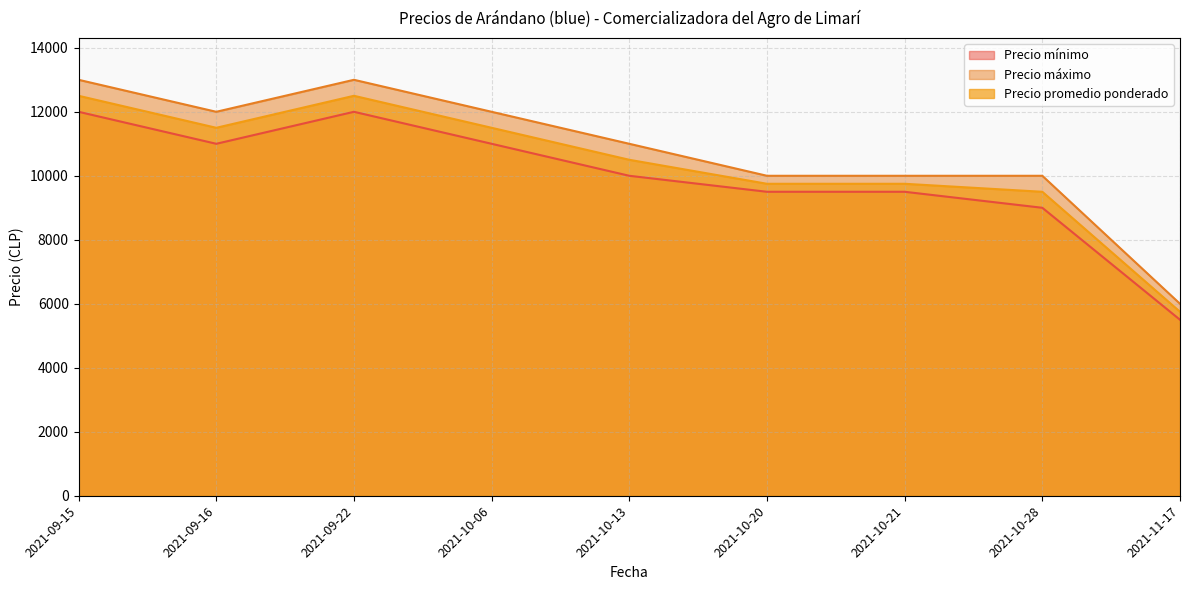

Rank the categories by Precio máximo value from highest to lowest.

2021-09-15, 2021-09-22, 2021-09-16, 2021-10-06, 2021-10-13, 2021-10-20, 2021-10-21, 2021-10-28, 2021-11-17